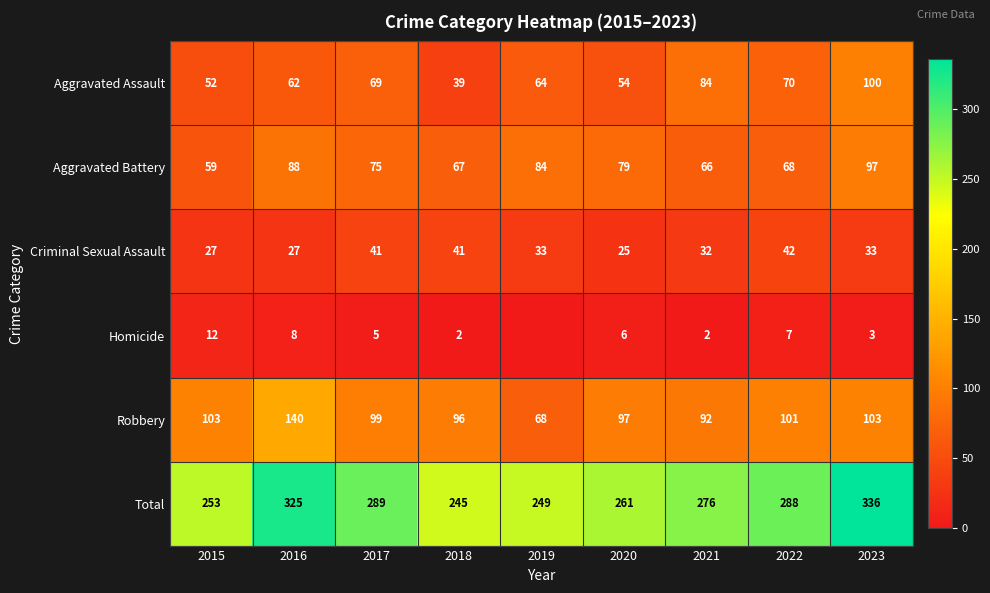

Is it true that Aggravated Battery equals 67 at 2018?

True